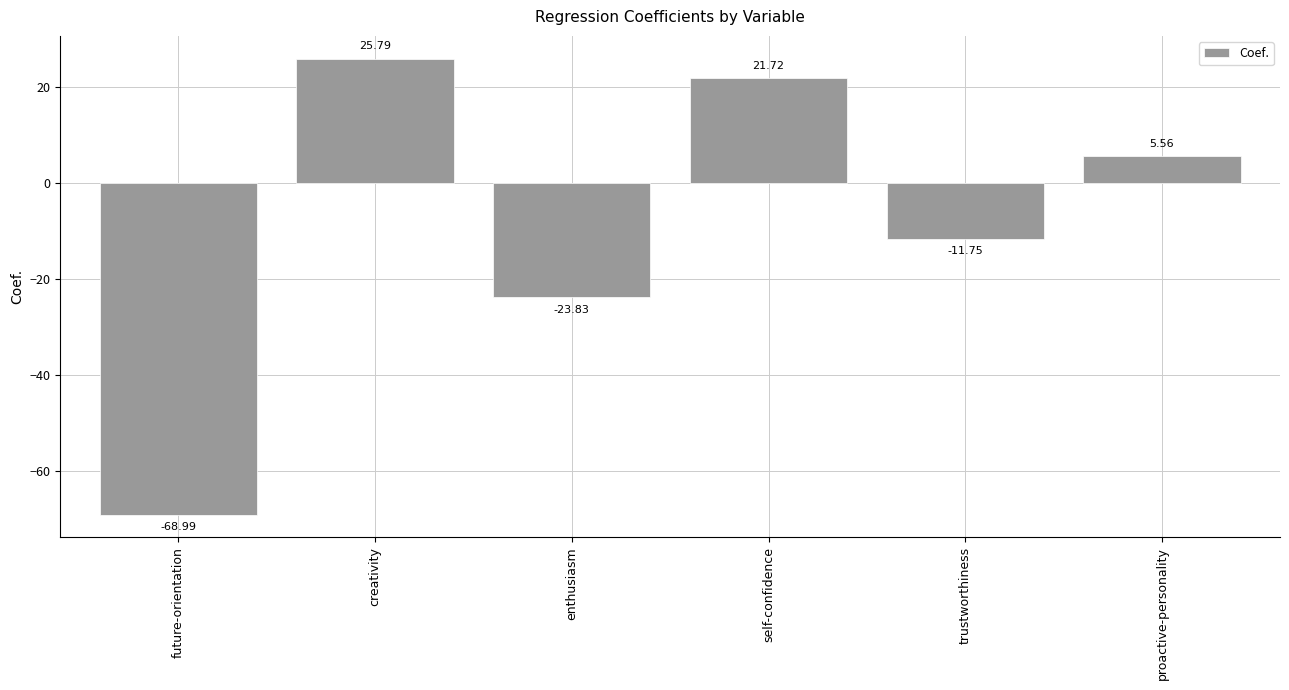

What is the label of the 1st bar from the right?

proactive-personality